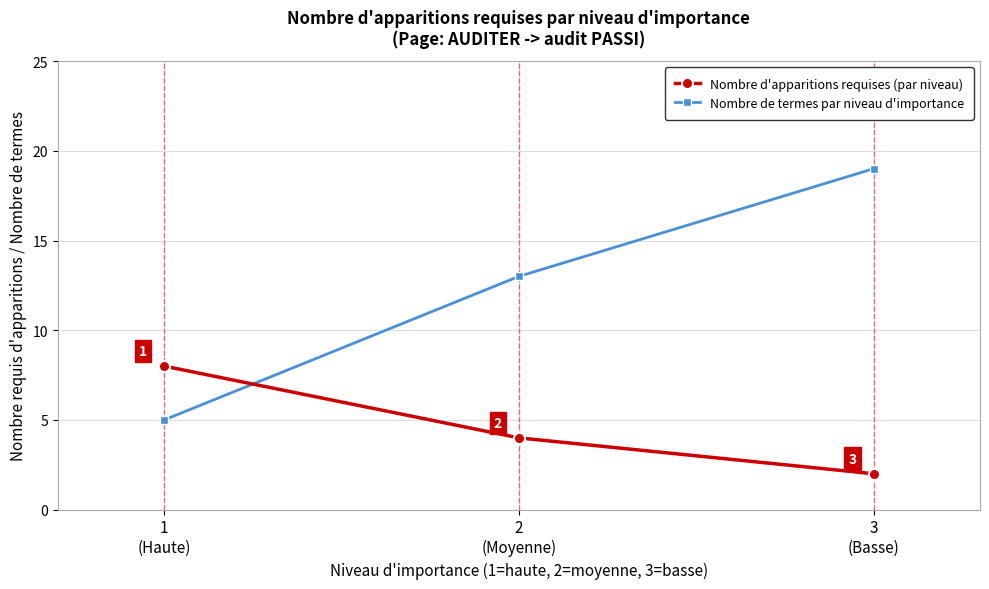

At which label does Nombre de termes par niveau d'importance reach its peak?

3
(Basse)